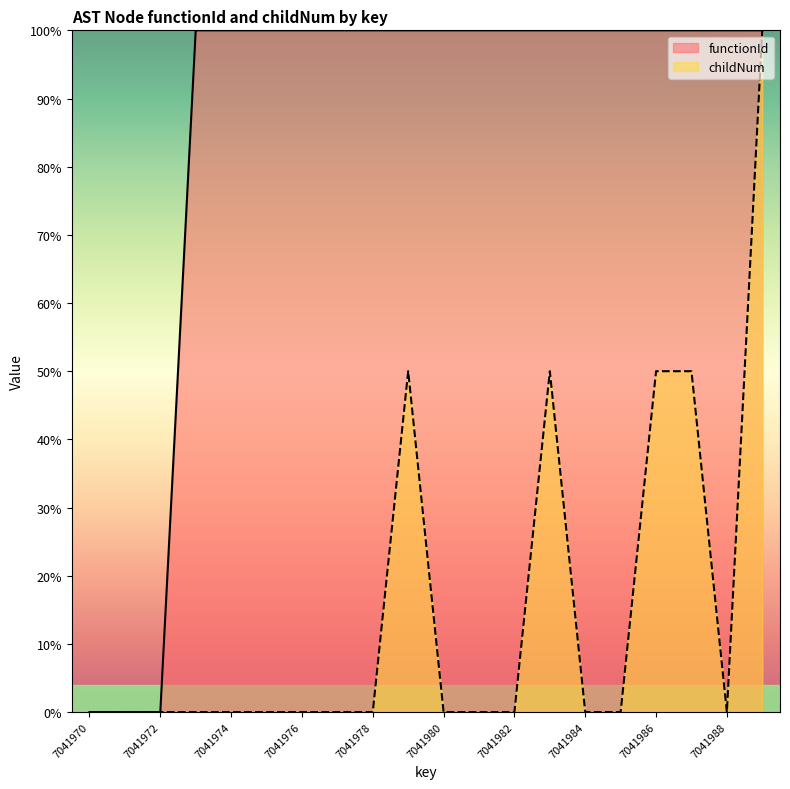

True or false: functionId and childNum intersect in this chart.

False